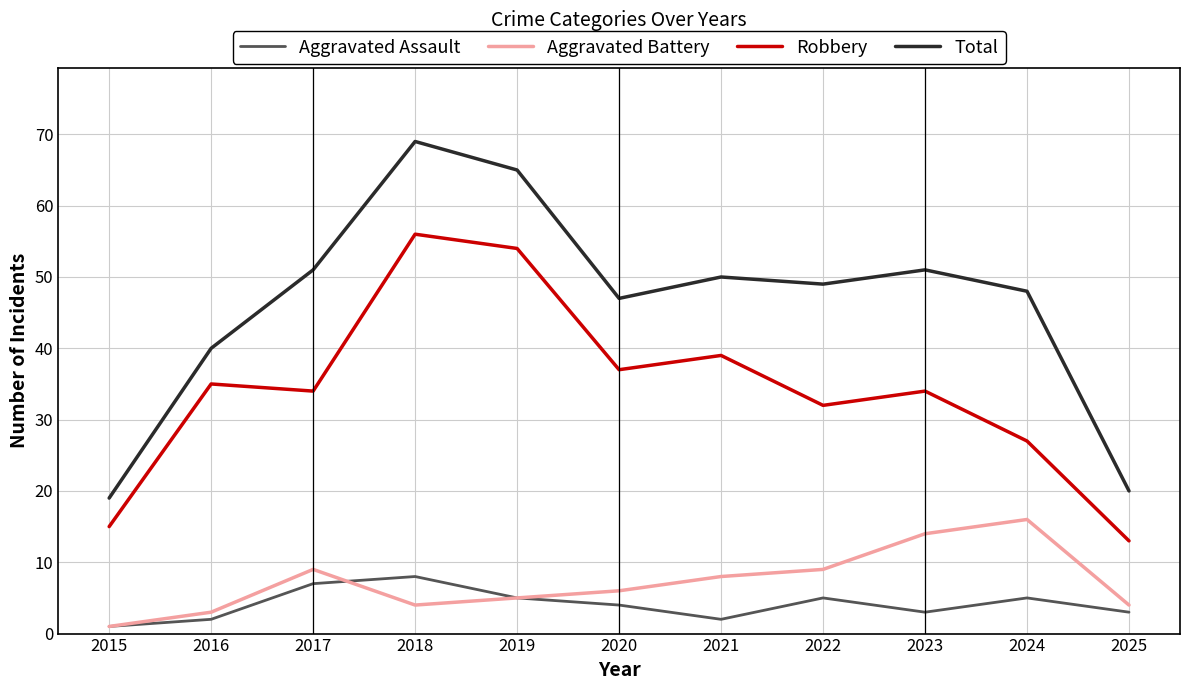

What is the difference between the second highest and second lowest values in the Total series?

45